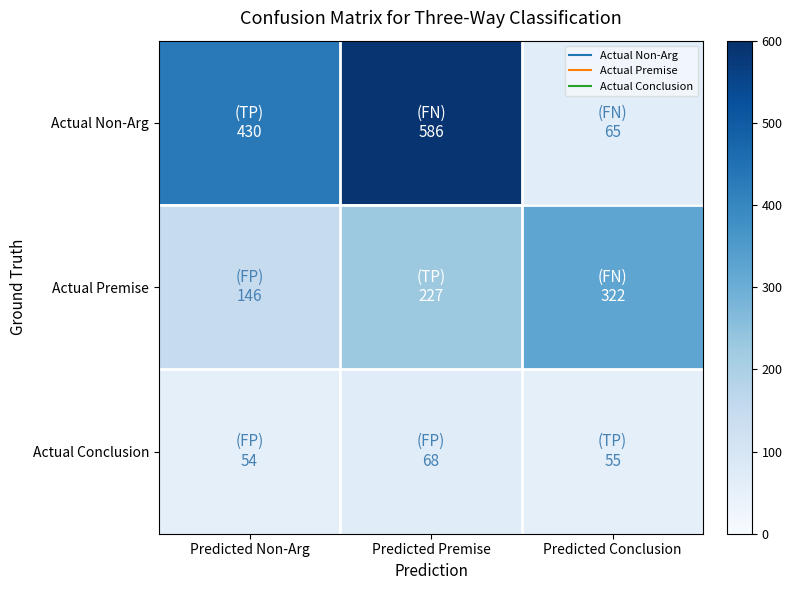

Rank the series by their maximum value, from highest to lowest.

Actual Non-Arg, Actual Premise, Actual Conclusion